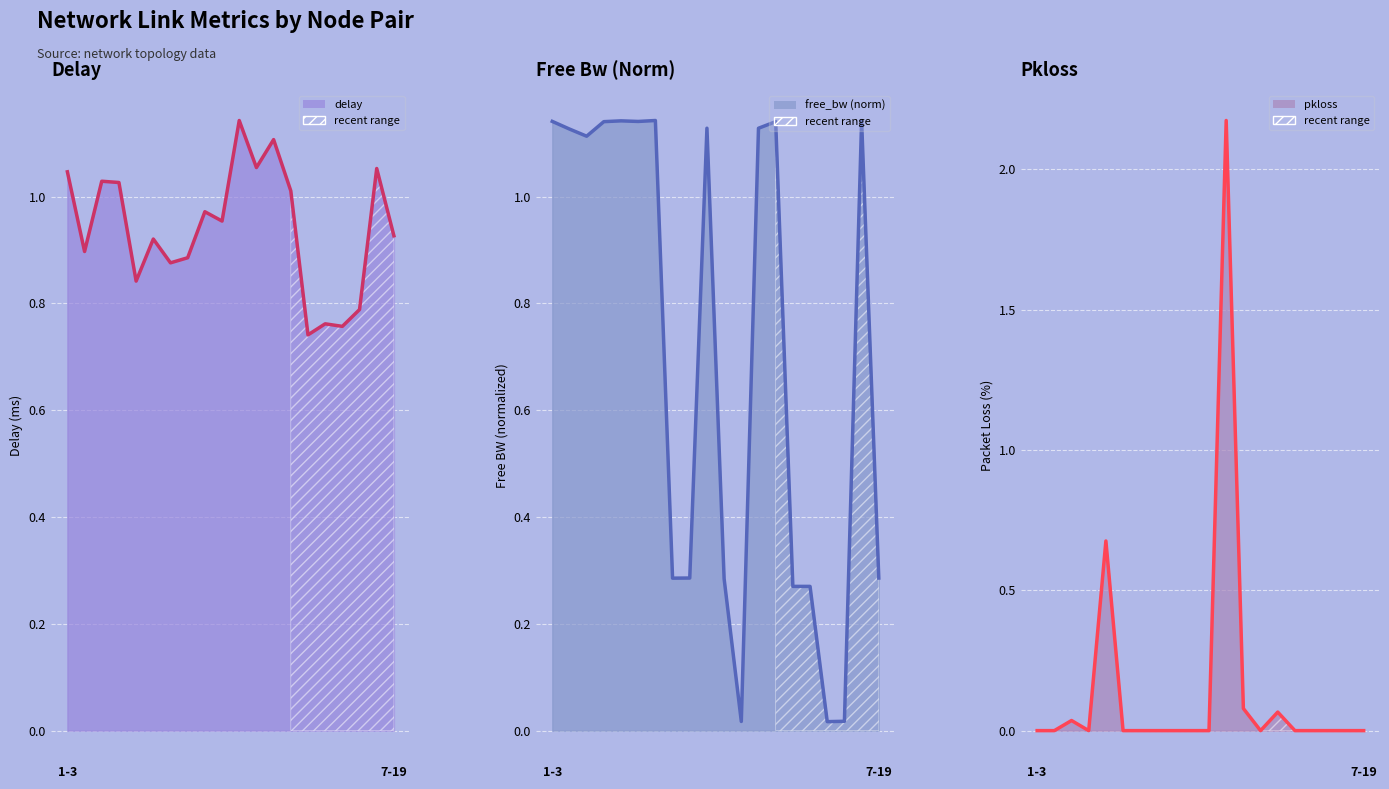

What is the value of the pkloss line point at the 12th from the left?

2.2